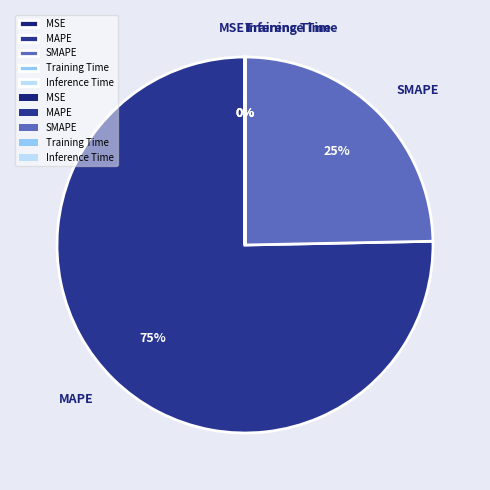

Is it true that SMAPE is 25% of the pie?

True